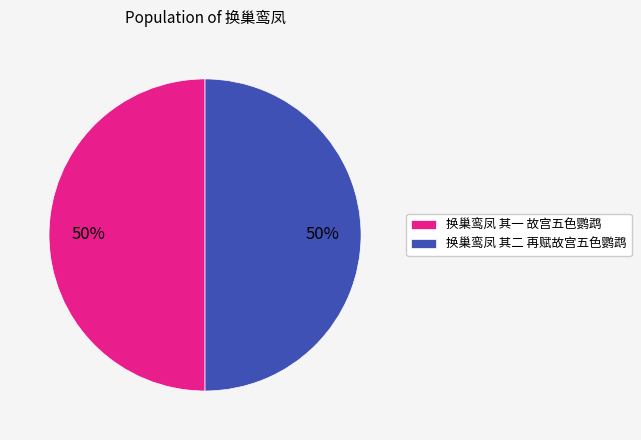

The 换巢鸾凤 其一 故宫五色鹦鹉 slice represents 50% of the pie. True or false?

True